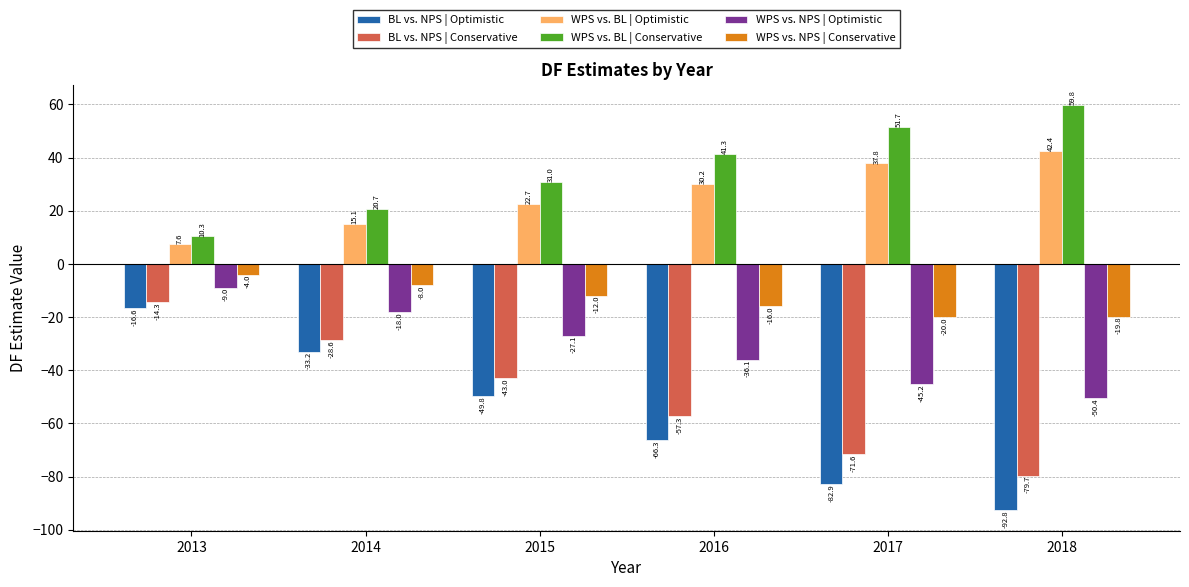

Where does the WPS vs. BL | Conservative series first go above 41?

2016